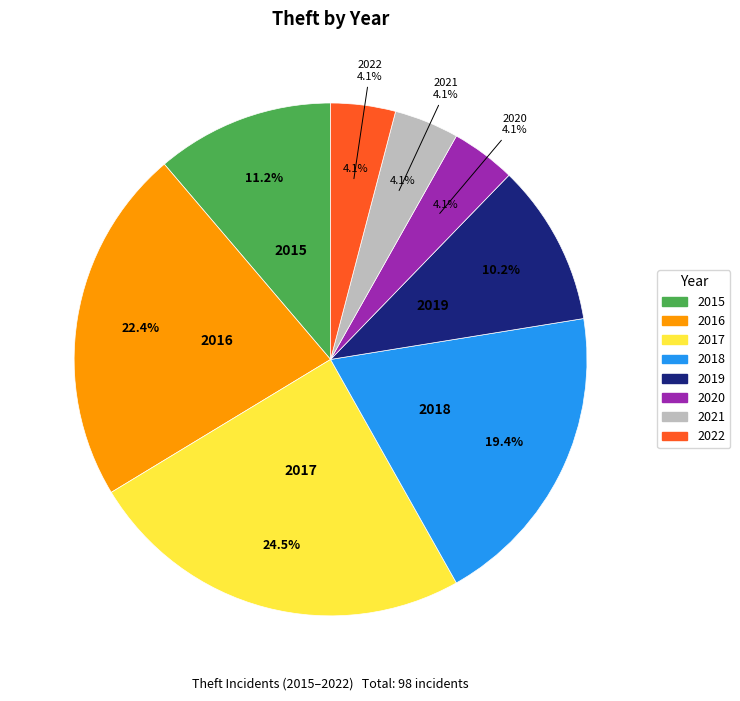

True or false: 2020 accounts for 4% of the total.

True